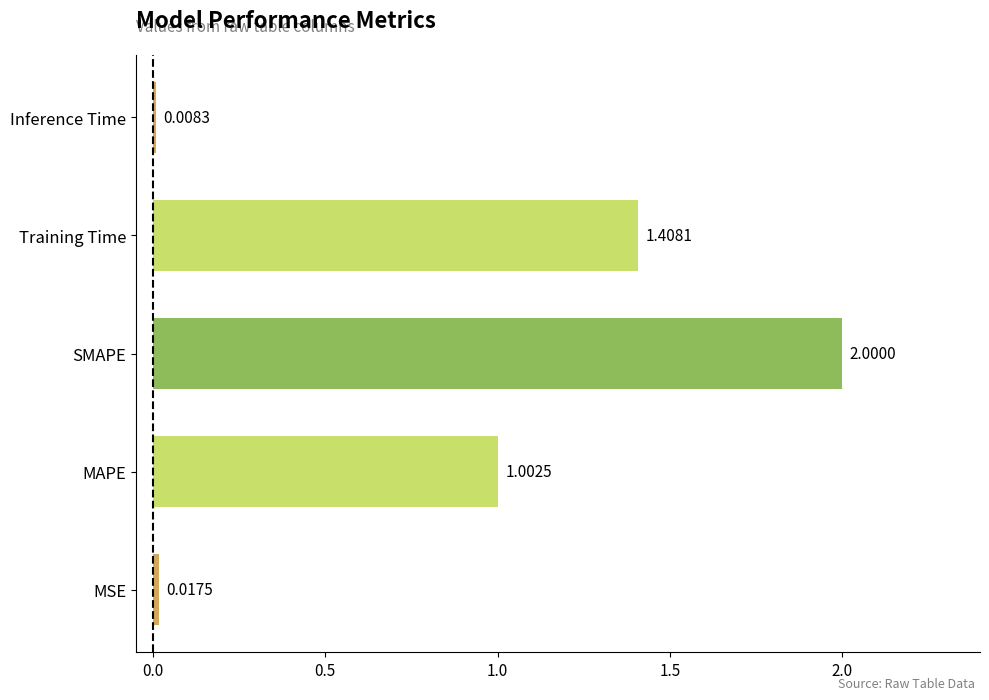

Which category has the lowest value across all series?

Inference Time